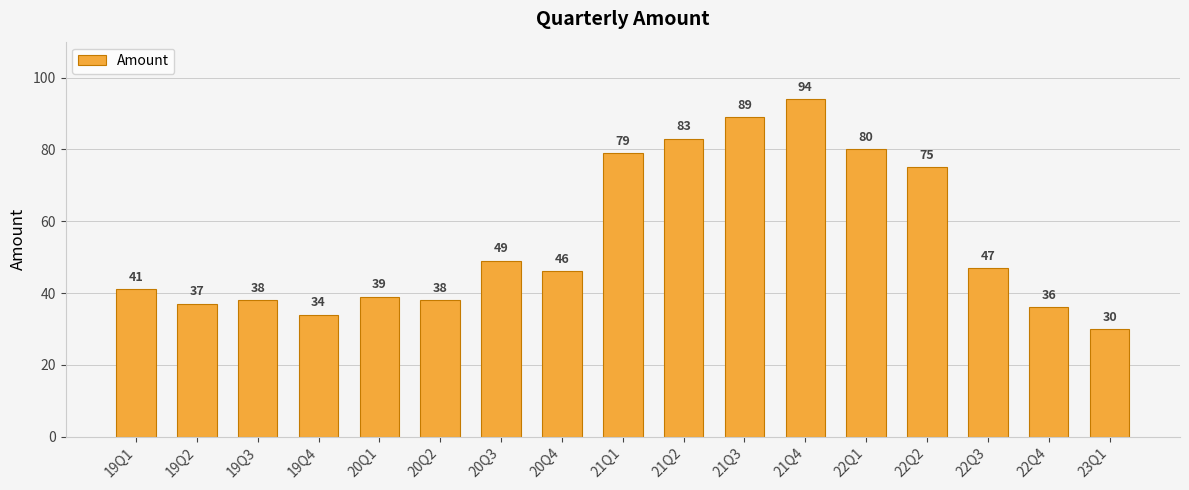

What is the smallest value displayed?

30